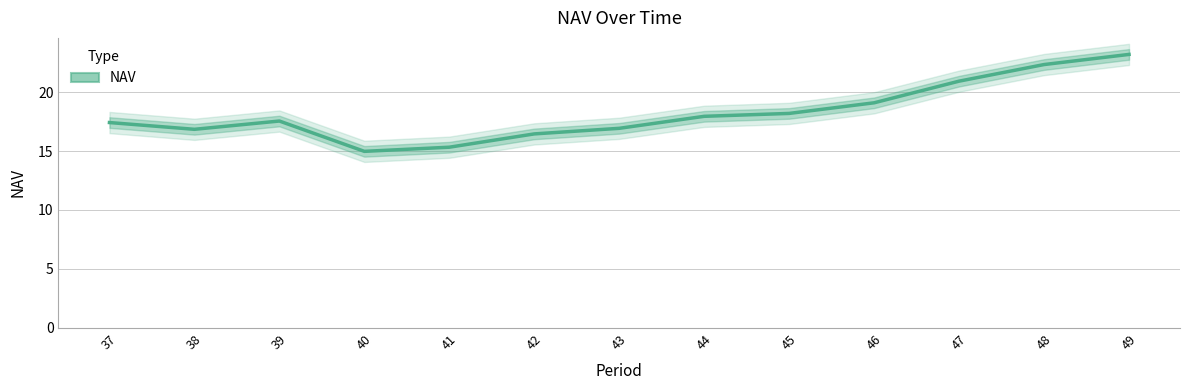

What is the change in value from 39 to 46?

+1.5